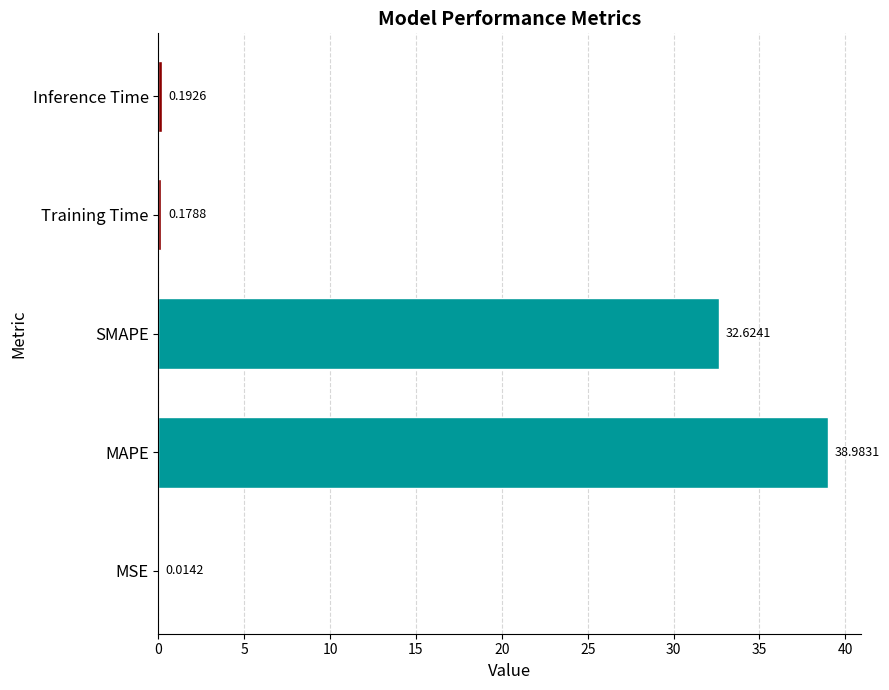

What is the sum of the values at MSE and SMAPE?

32.6